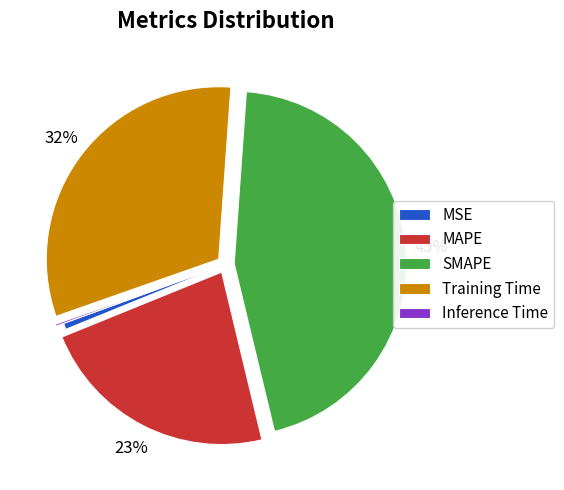

To the nearest percent, what is the difference between the largest and smallest slice percentages?

45%